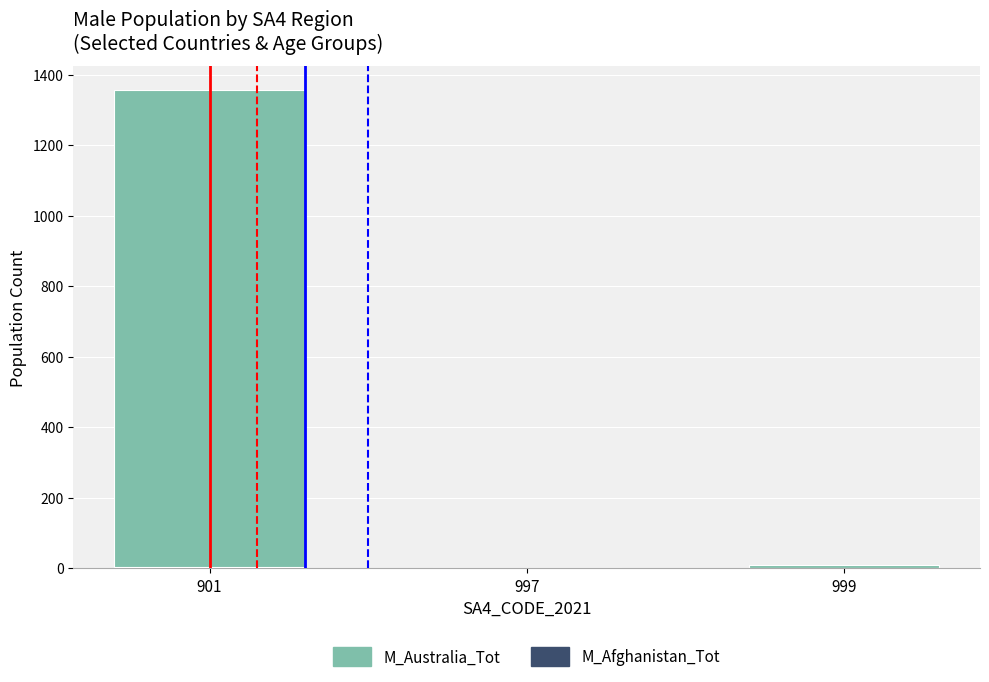

Reading right to left, transcribe all the data shown in this chart.

M_Australia_Tot: 999=10	997=0	901=1356
M_Afghanistan_Tot: 999=0	997=0	901=4